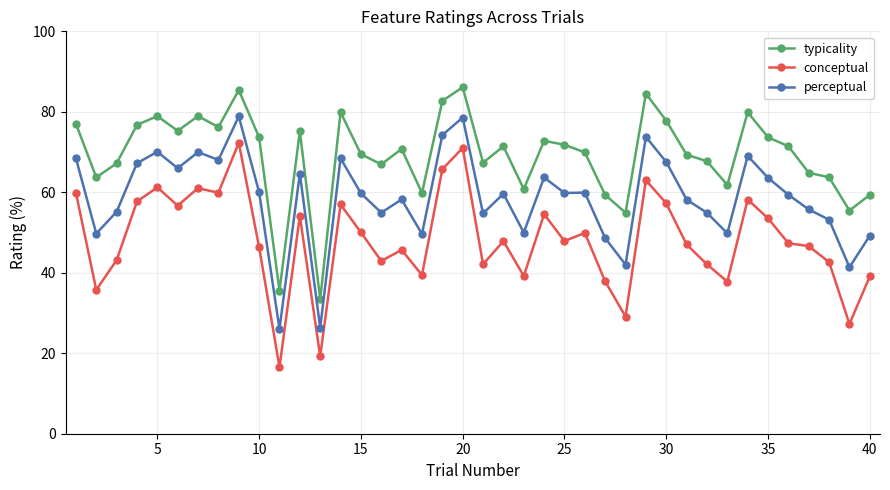

True or false: perceptual has more than 1 interior local peaks.

True